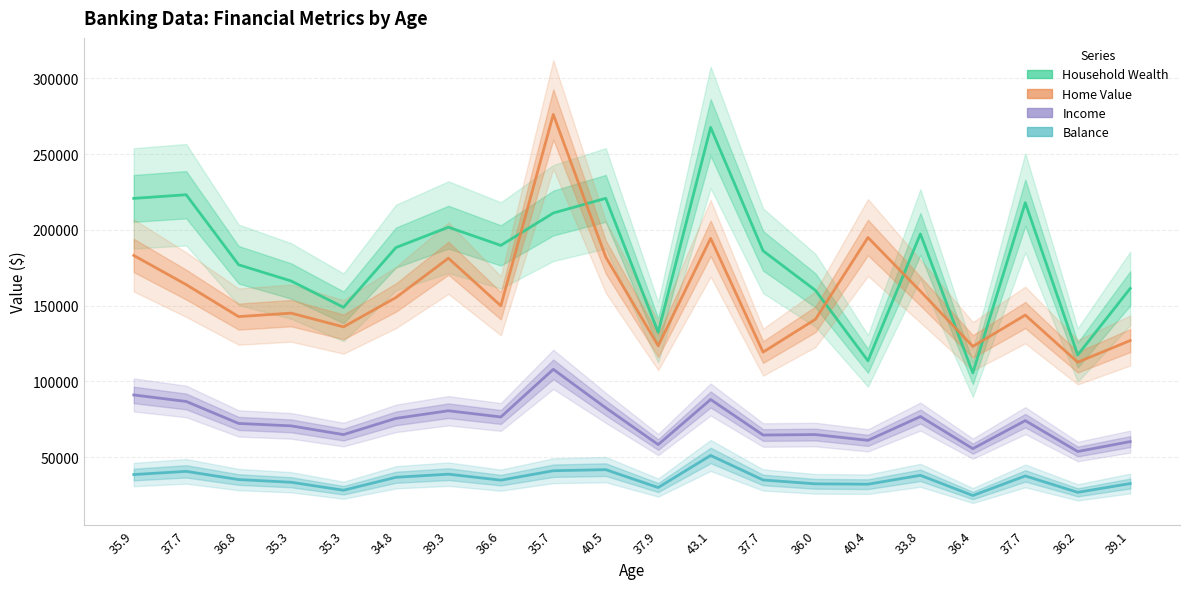

True or false: Home Value has a value of 69783 at 37.7.

False